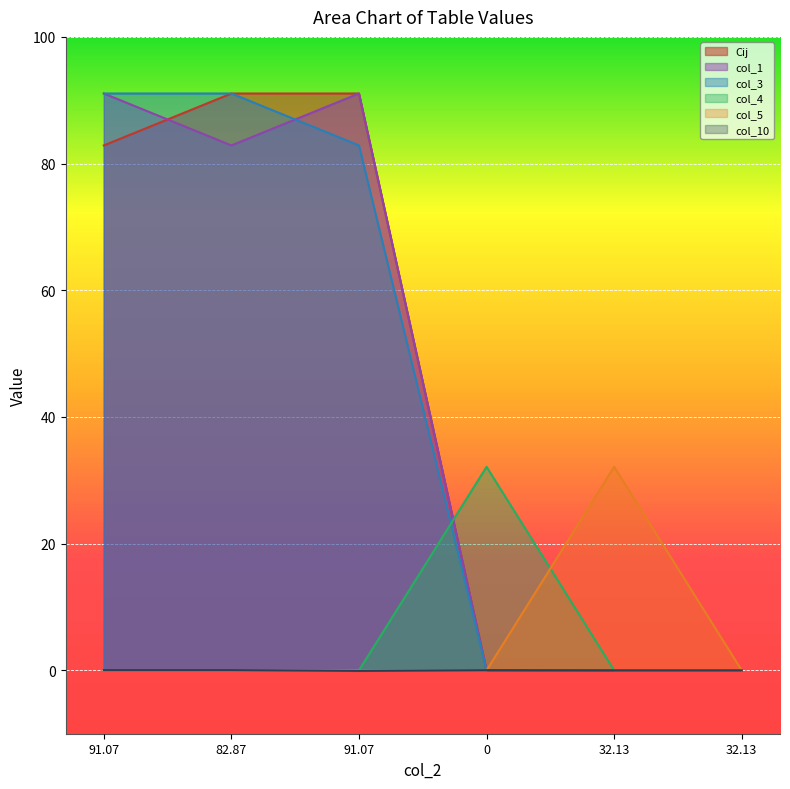

How many data points does each series have?

6